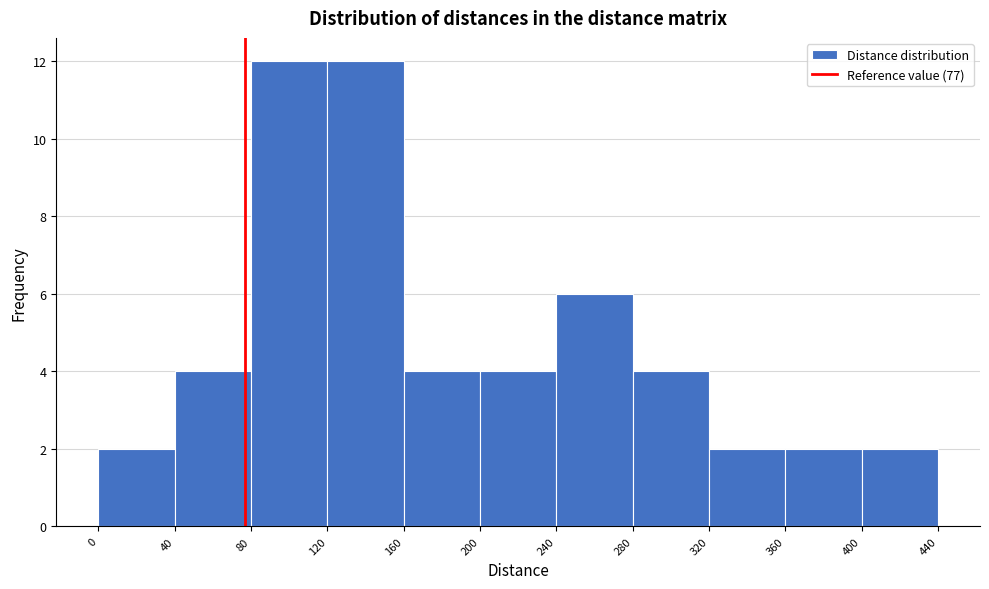

How tall is the bar that spans 80 to 120 on the x-axis? The values are not printed on the chart, so give them approximately, as read against the axis.

12